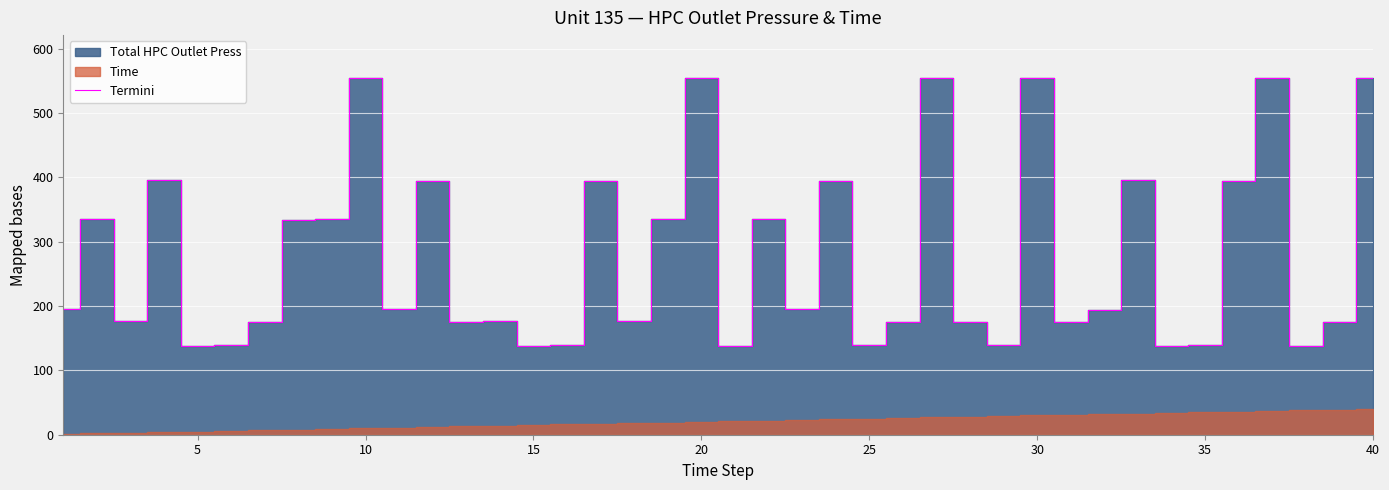

What is the highest value of the Termini series?

554.8